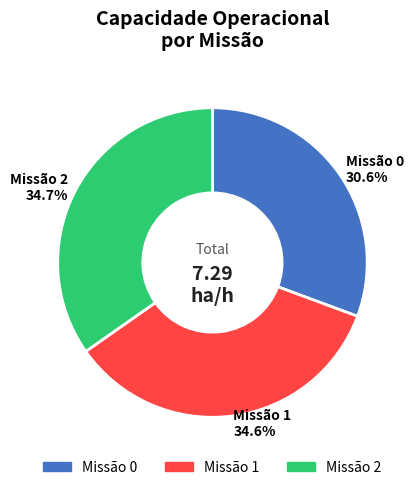

What is the ratio of the value at Missão 2 to the value at Missão 0?

1.1